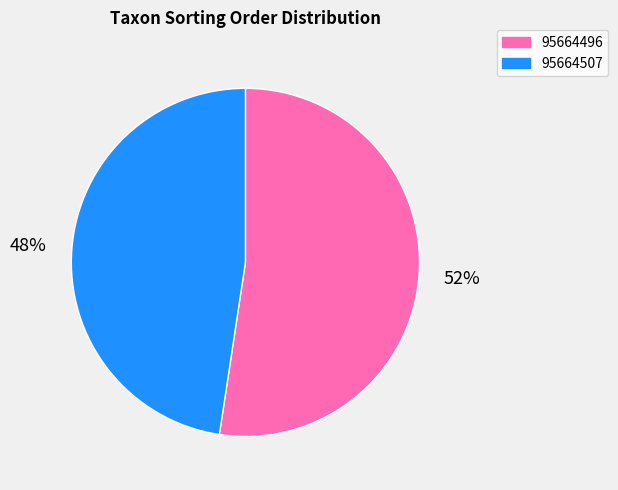

Does 95664496 represent more than half of the total?

Yes